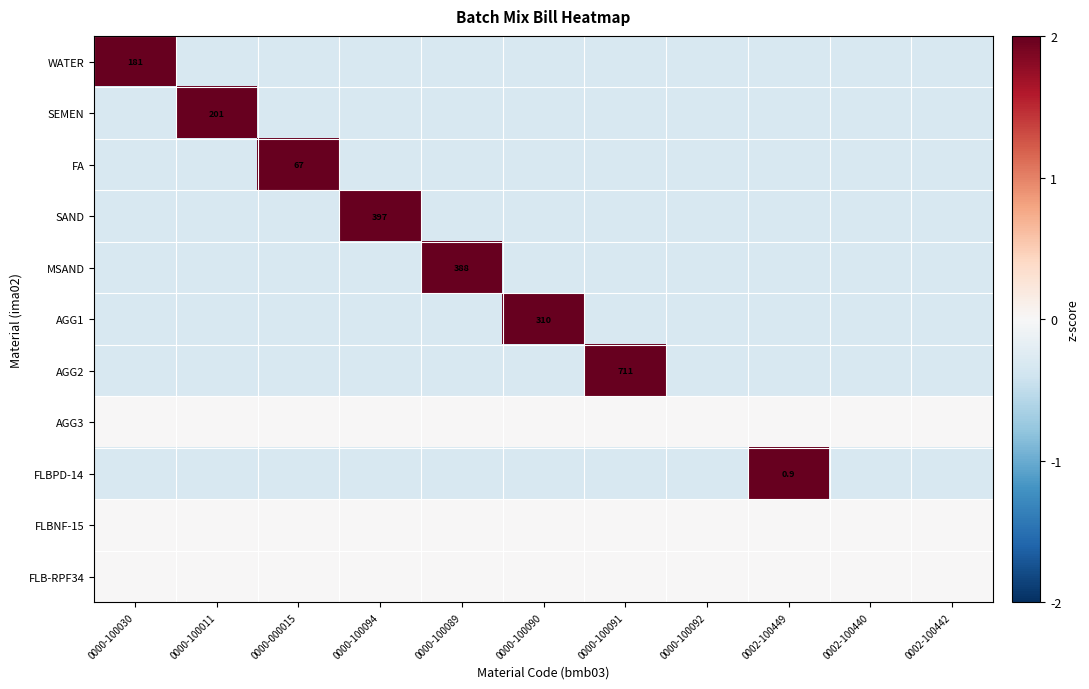

At how many categories does at least one series exceed 2?

8